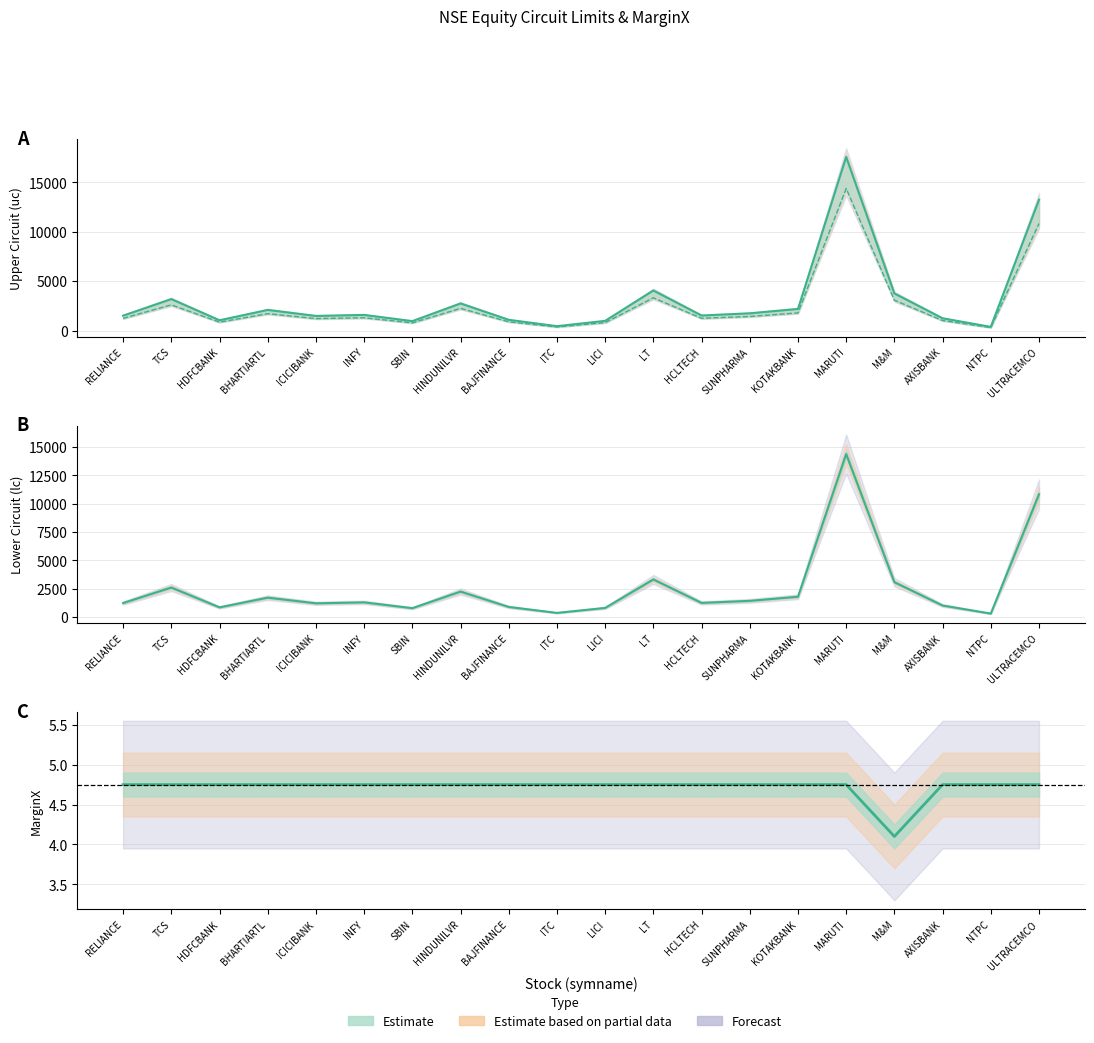

True or false: MarginX has a value of 7.3 at AXISBANK.

False